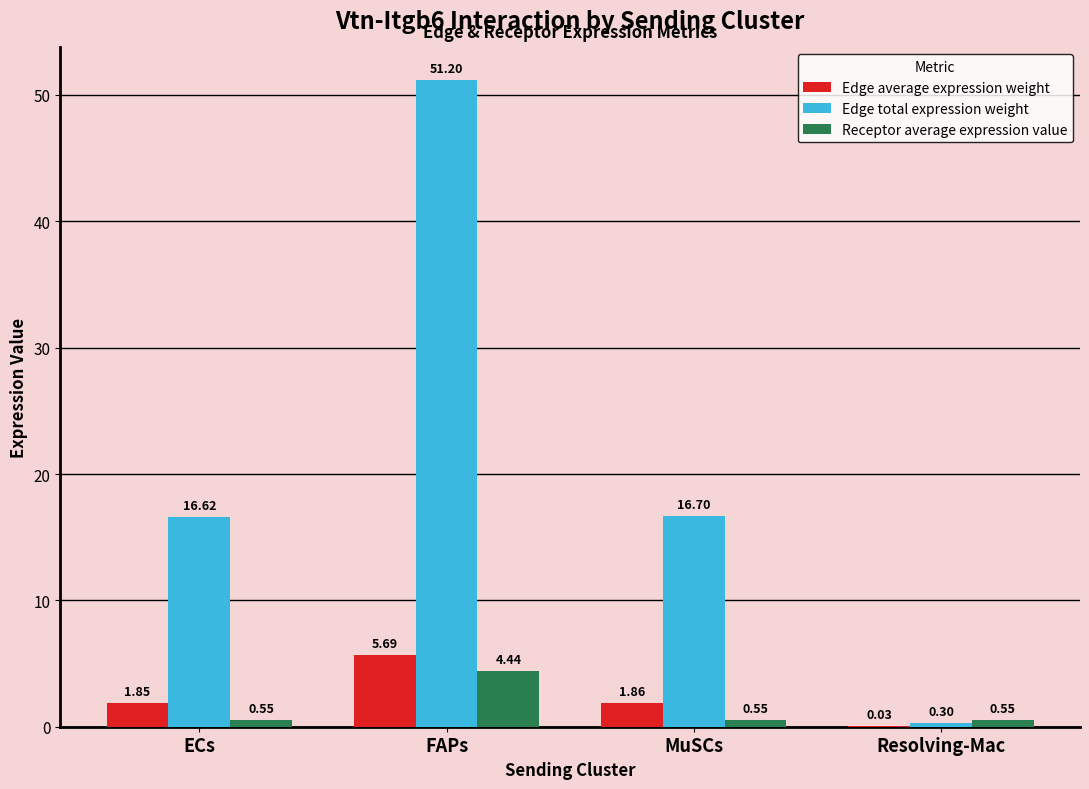

Are the bars horizontal?

No